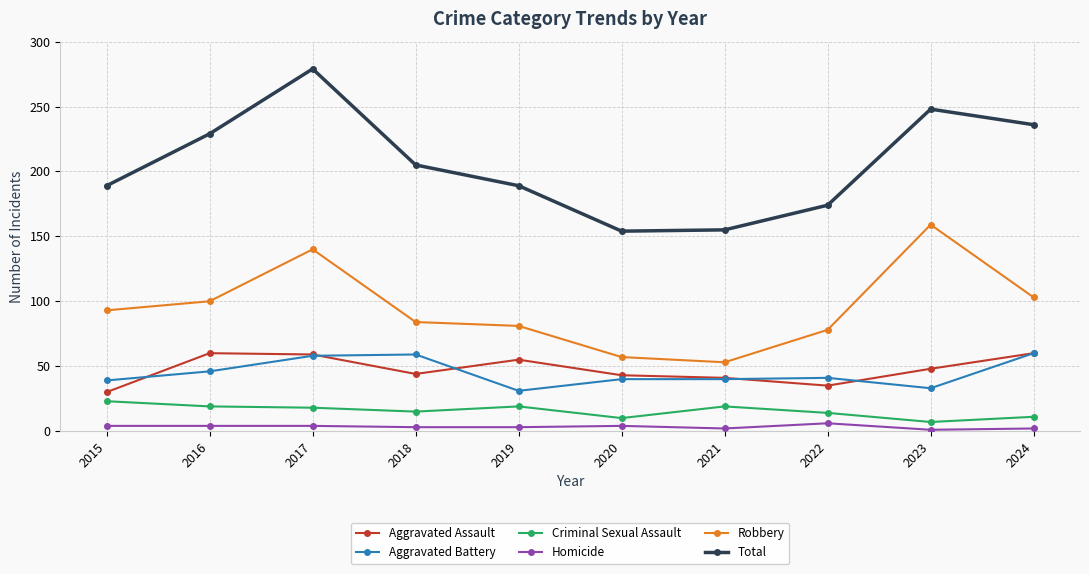

How many interior local valleys does the Total series have?

1